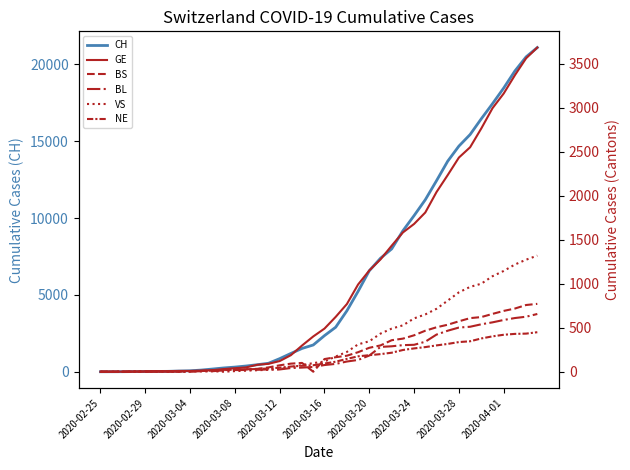

What are all the series names shown in the legend?

CH, GE, BS, BL, VS, NE